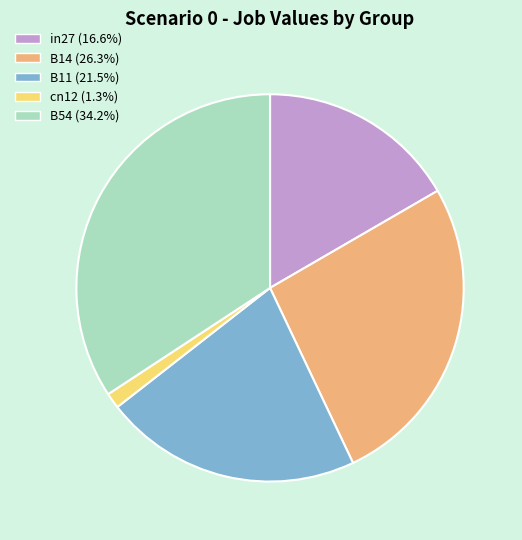

Is B54 the majority of the pie?

No